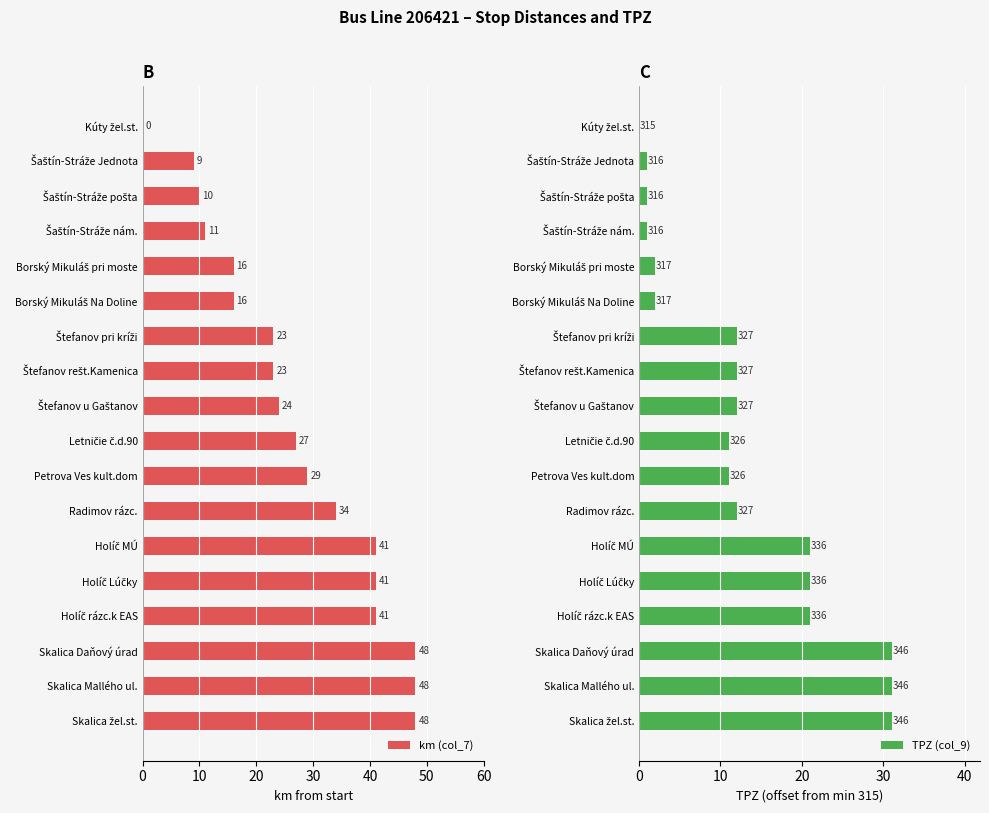

What are all the series names shown in the legend?

km (col_7), TPZ (col_9)